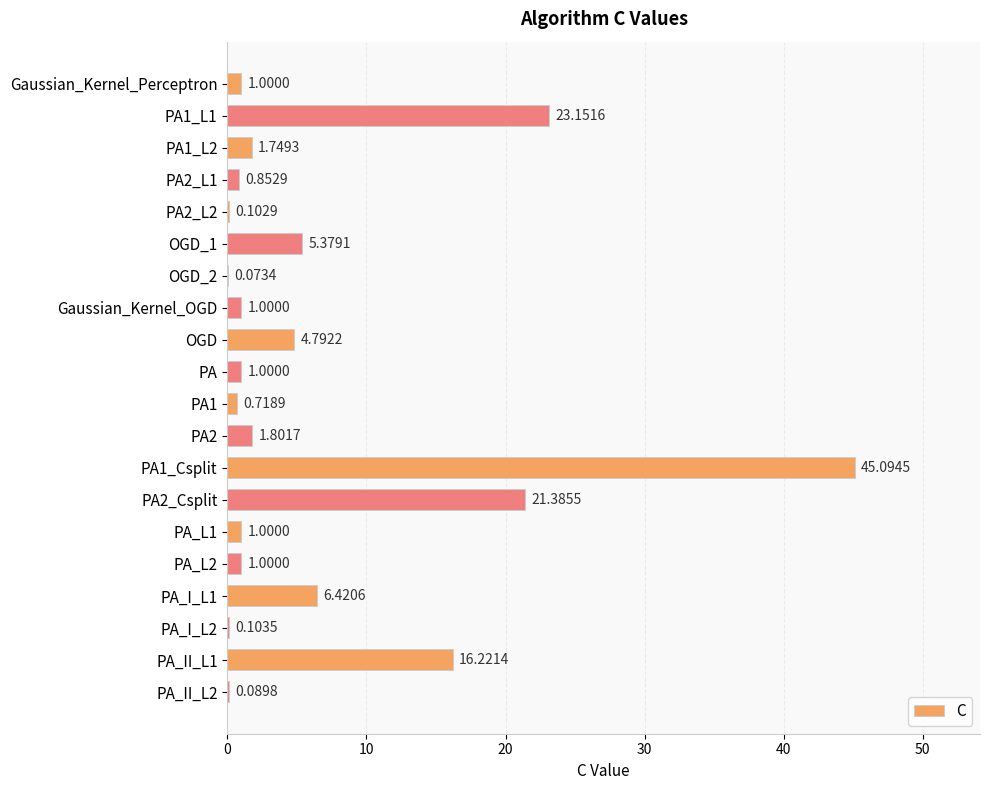

What is the sum of all values?

132.9